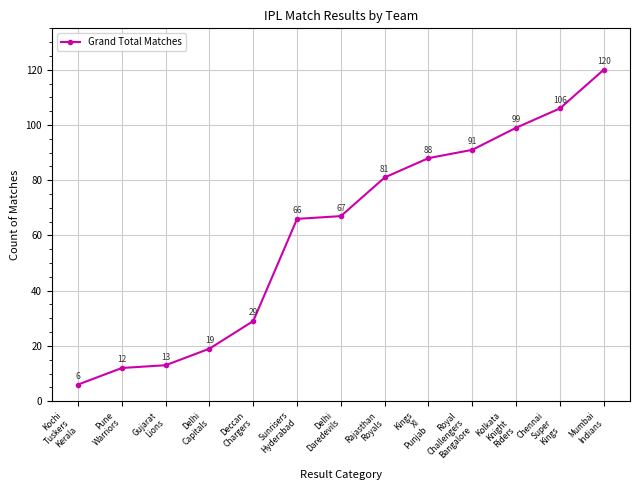

What is the sum of the values at Sunrisers
Hyderabad and Kings
XI
Punjab?

154